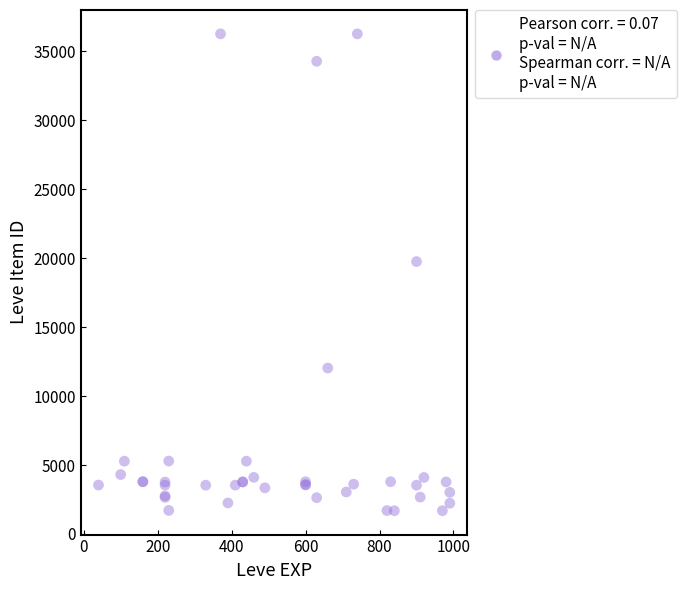

What Y value in the scatter plot is closest to 18967?

19744